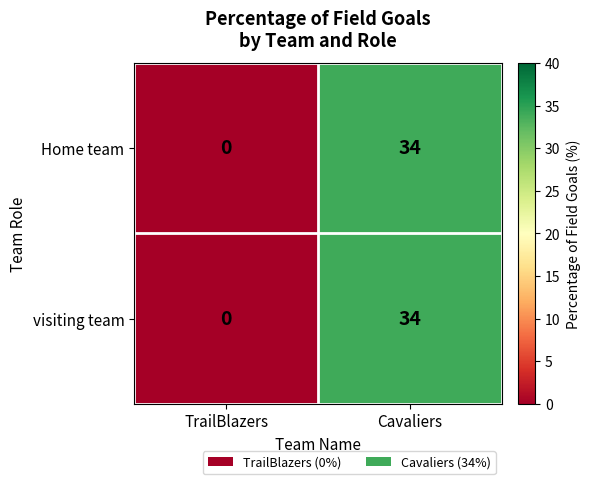

Reading left to right, transcribe all the data shown in this chart.

Home team: TrailBlazers=0	Cavaliers=34
visiting team: TrailBlazers=0	Cavaliers=34